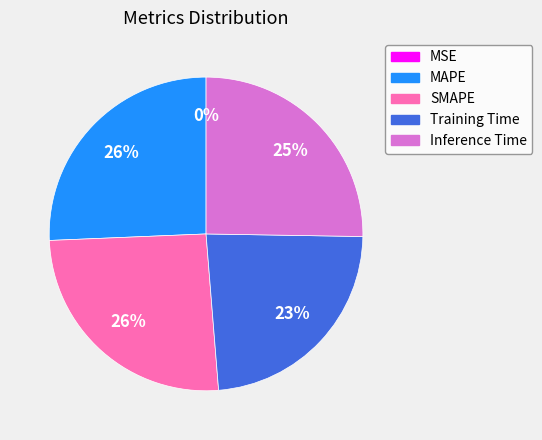

Do MAPE and Inference Time together represent more than half of the pie?

Yes